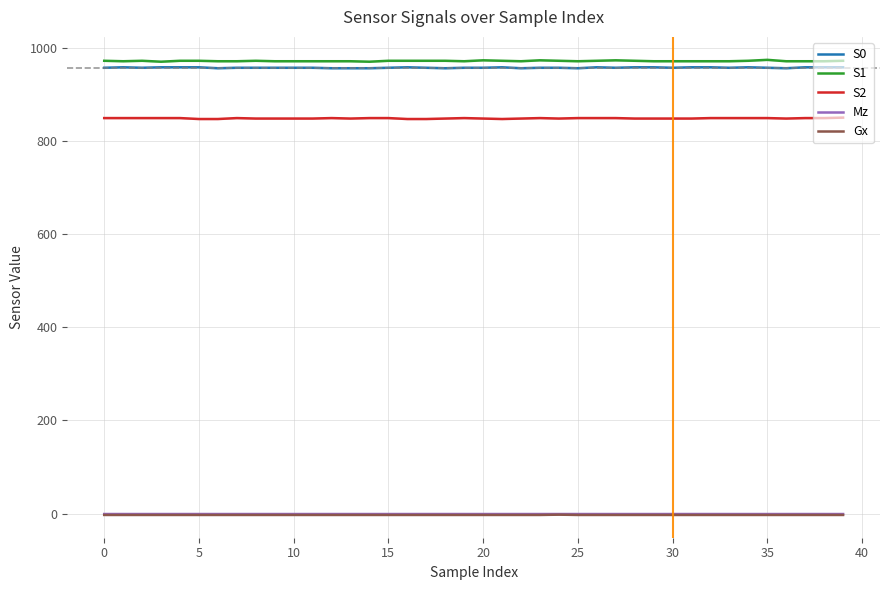

What is the minimum value shown in the chart?

-2.8